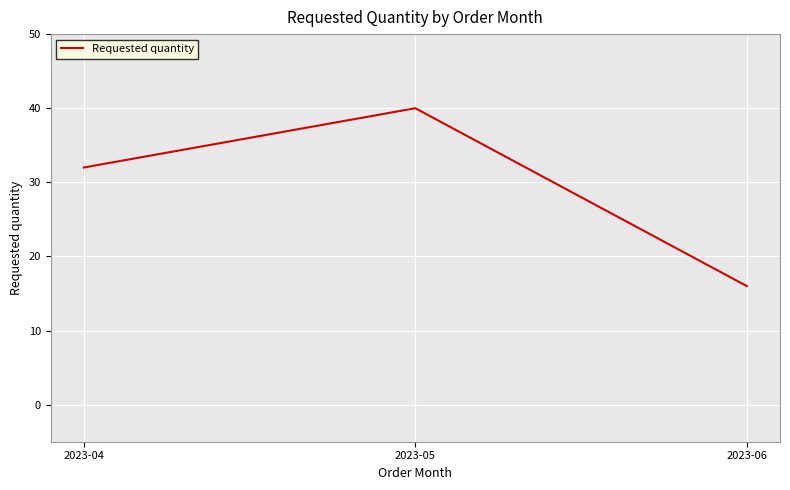

The value at 2023-06 is 16. True or false?

True